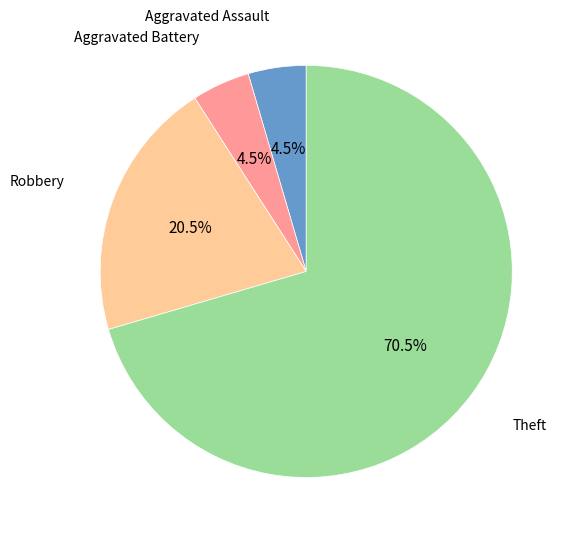

Does any single category account for the majority?

Yes